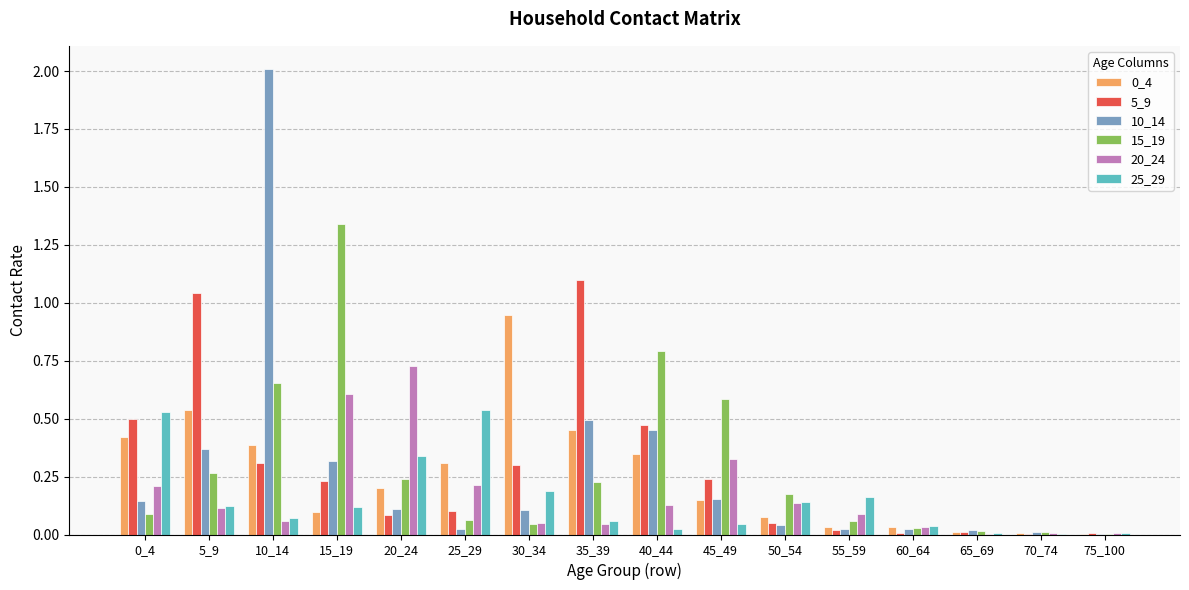

At which label does 0_4 reach its peak?

30_34